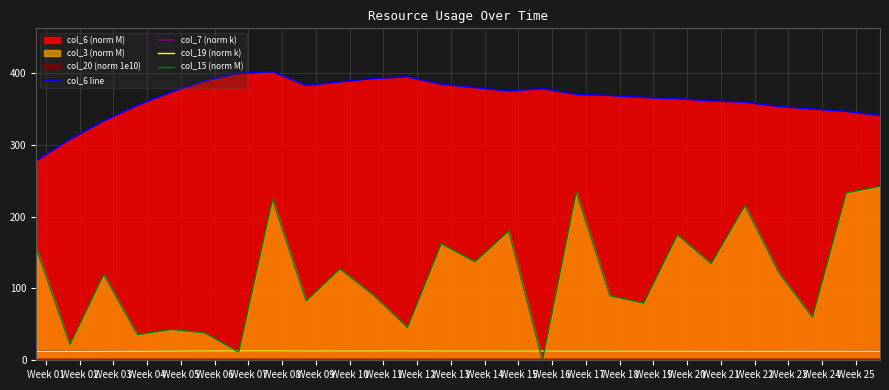

What is the difference between the second highest and minimum values in the col_6 line series?

121.6